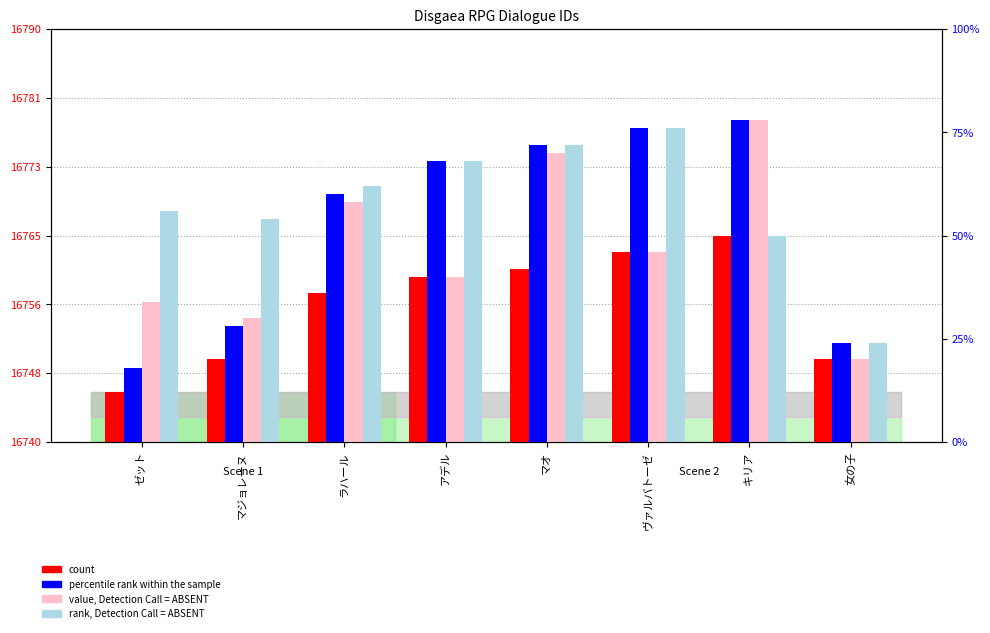

Which series changed the most between ゼット and キリア?

percentile rank within the sample